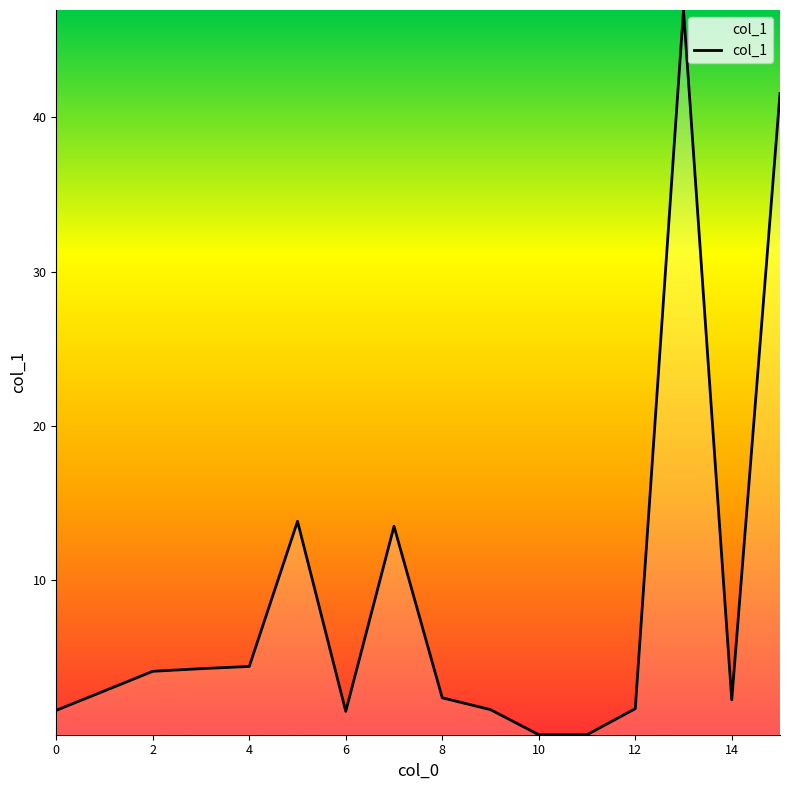

What is the average value?

8.9